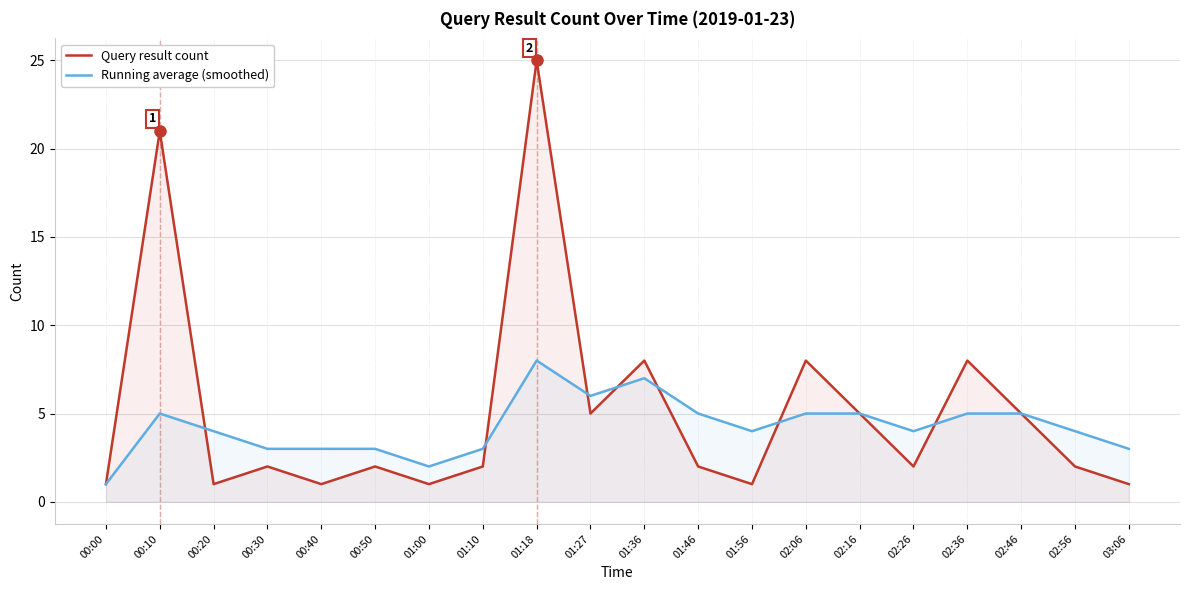

Which label corresponds to the largest value in the chart?

01:18